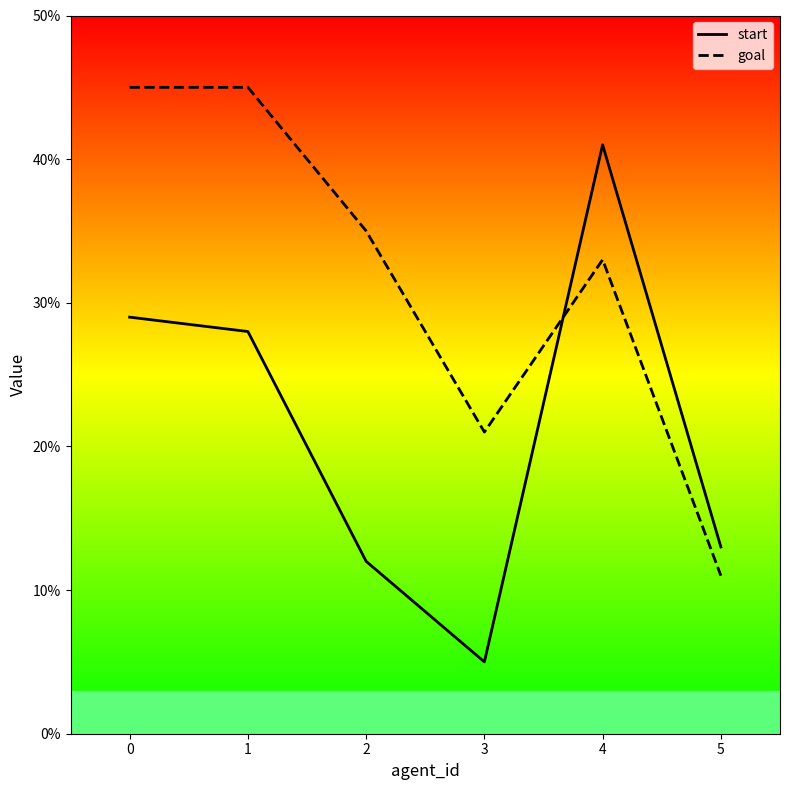

Reading left to right, transcribe all the data shown in this chart.

start: 29	28	12	5	41	13
goal: 45	45	35	21	33	11